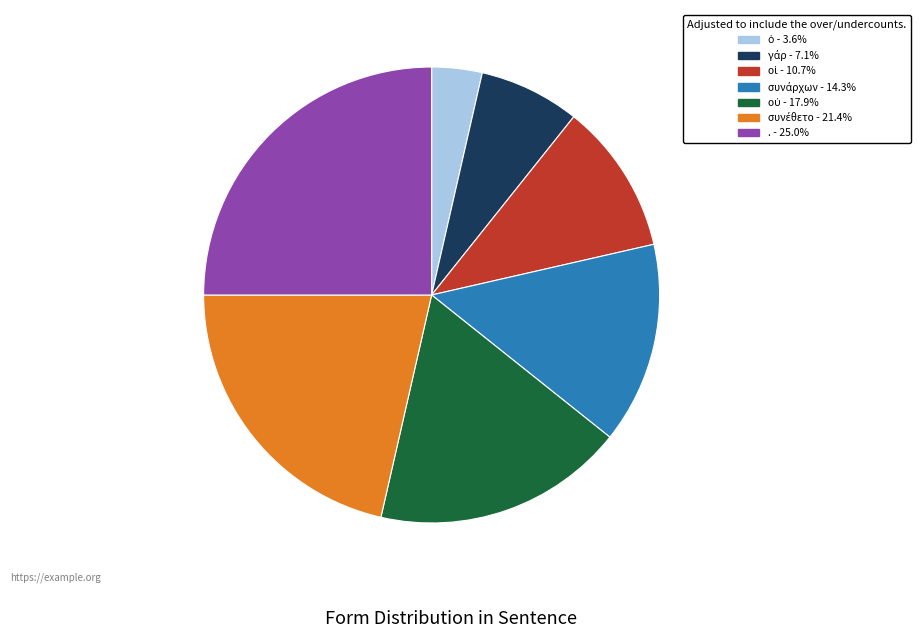

Which category has the biggest portion of the pie?

.